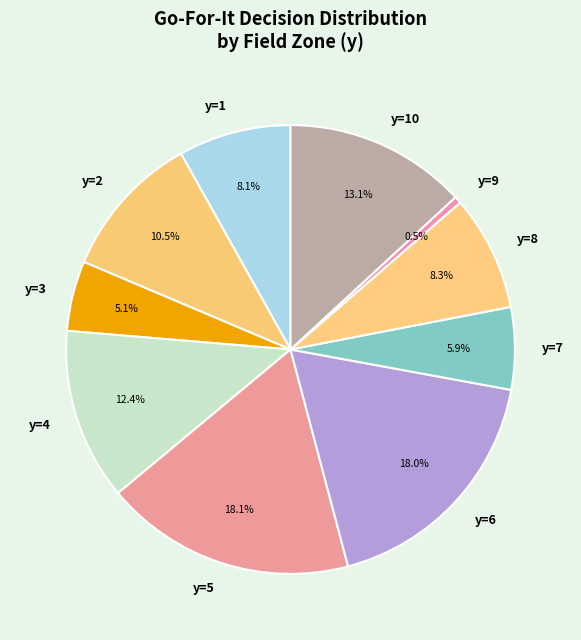

Count the number of slices in the pie.

10